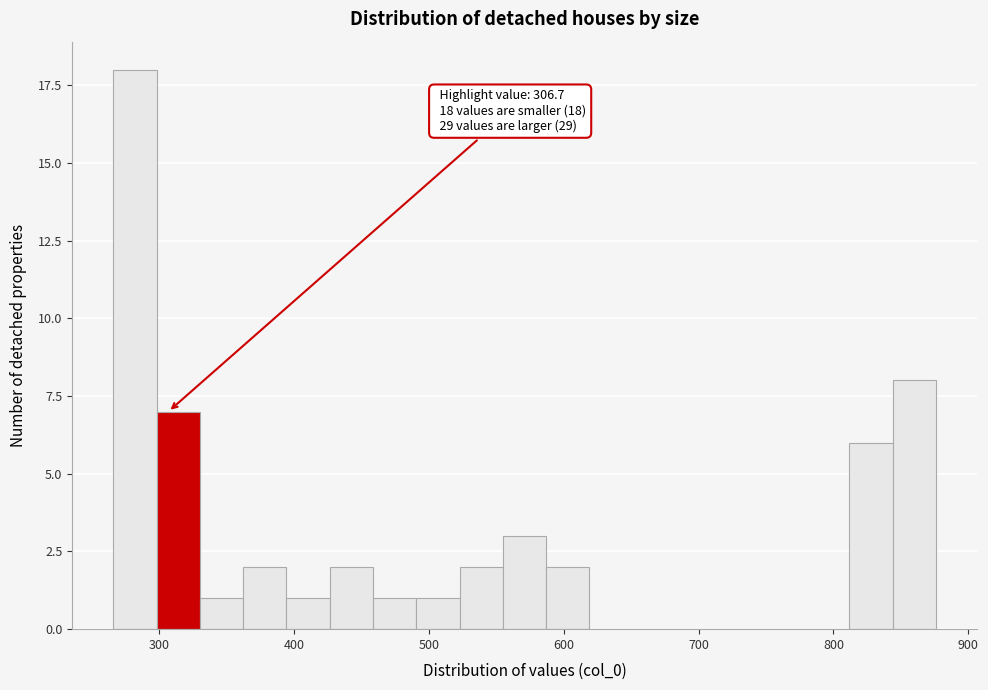

Read against the x-axis, roughly where is the centre of the tallest bar?

280